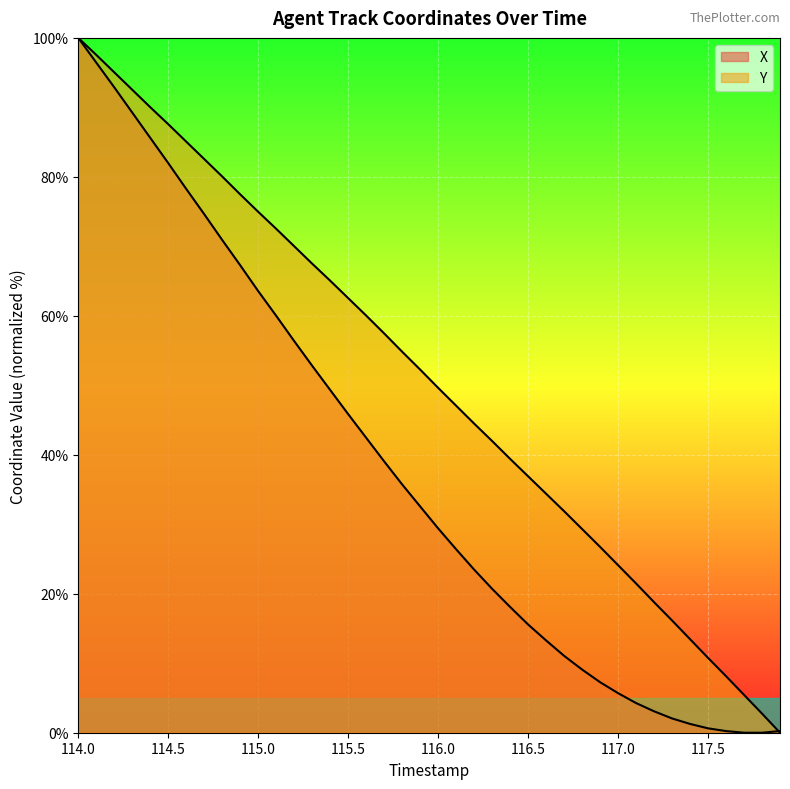

What is the label of the 29th point from the right?

115.1